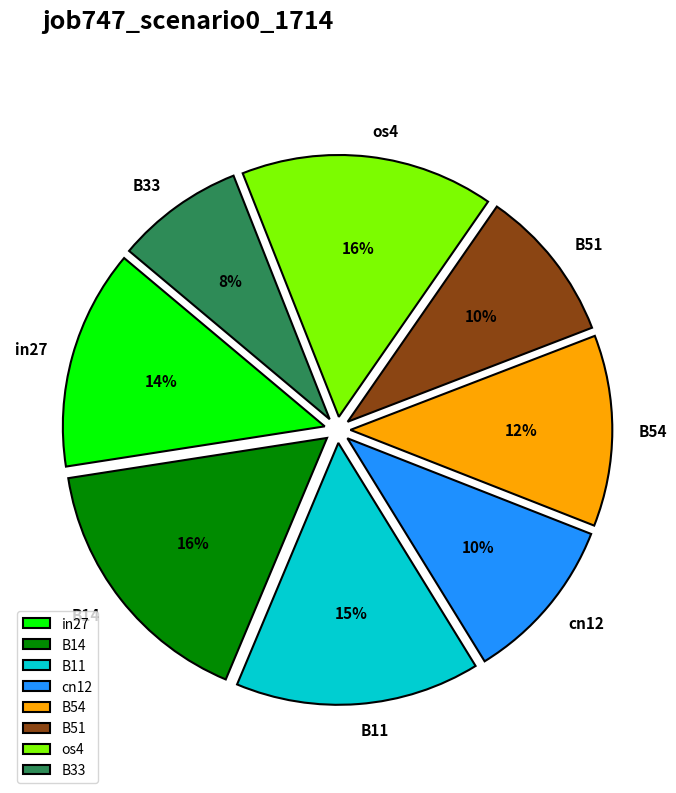

Between B51 and B14, which is larger?

B14